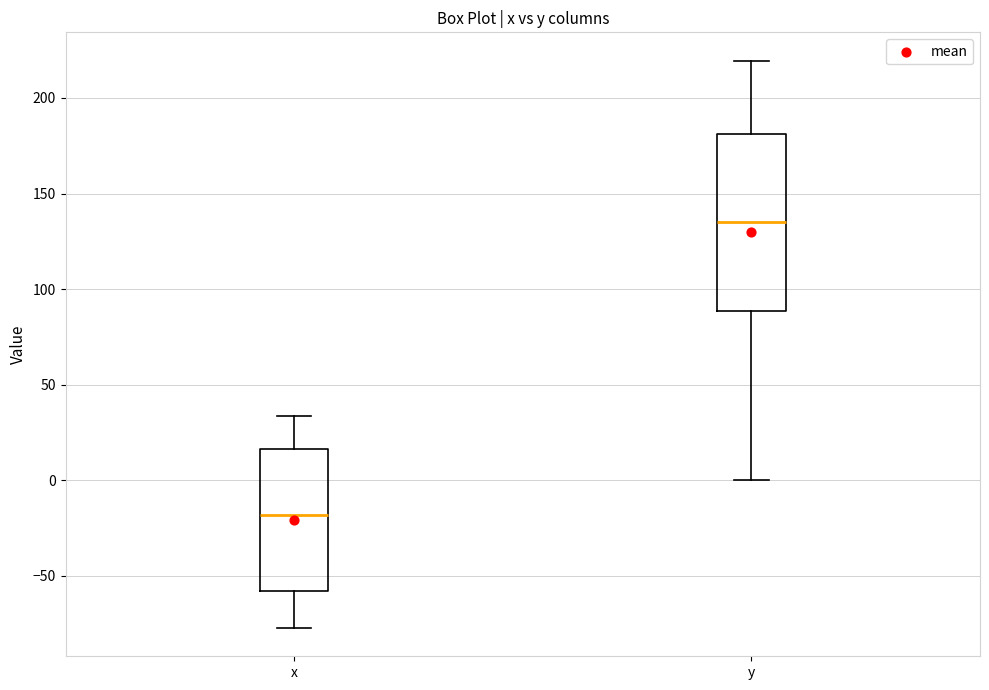

Reading left to right, transcribe this box plot: for each box, give where its median line is, the range the box spans, and where its two whiskers end, as read against the y-axis. The values are not printed on the chart, so give them approximately, as read against the axis.

x: median -20, box -60 to 15, whiskers -75 to 35
y: median 135, box 90 to 180, whiskers 0 to 220